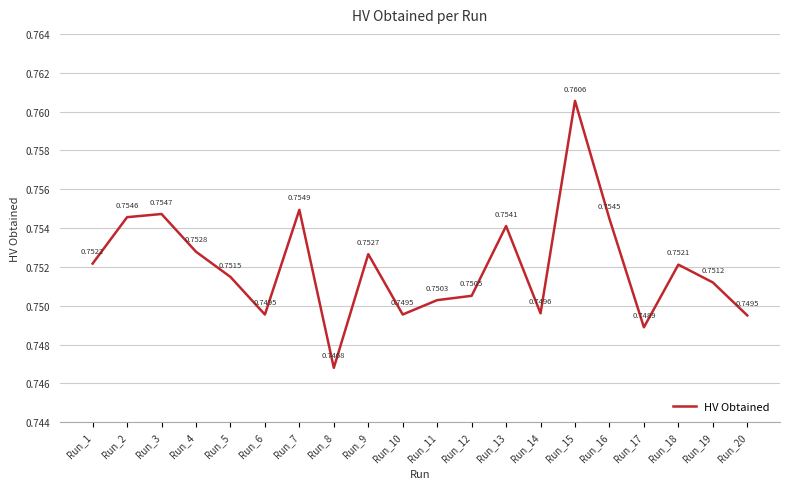

True or false: the data shows 0.4 at Run_14.

False